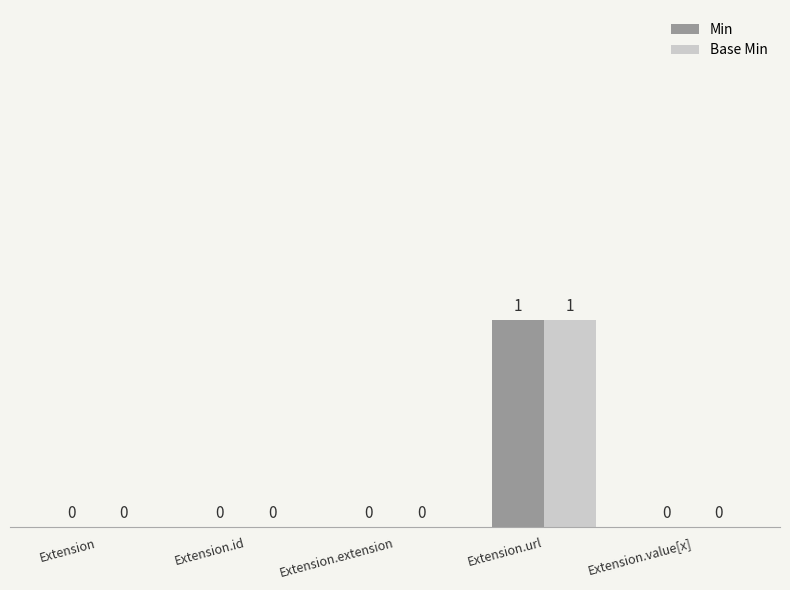

At which category is the sum across all series the highest?

Extension.url